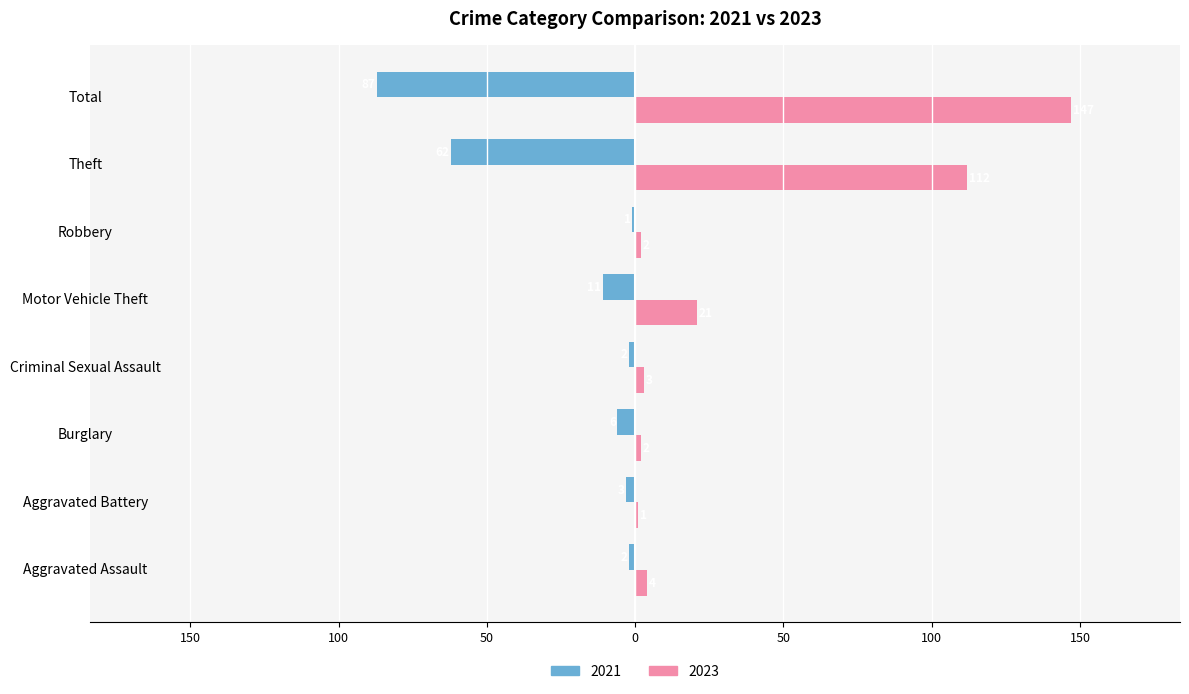

What is the total value across all series at Aggravated Assault?

2